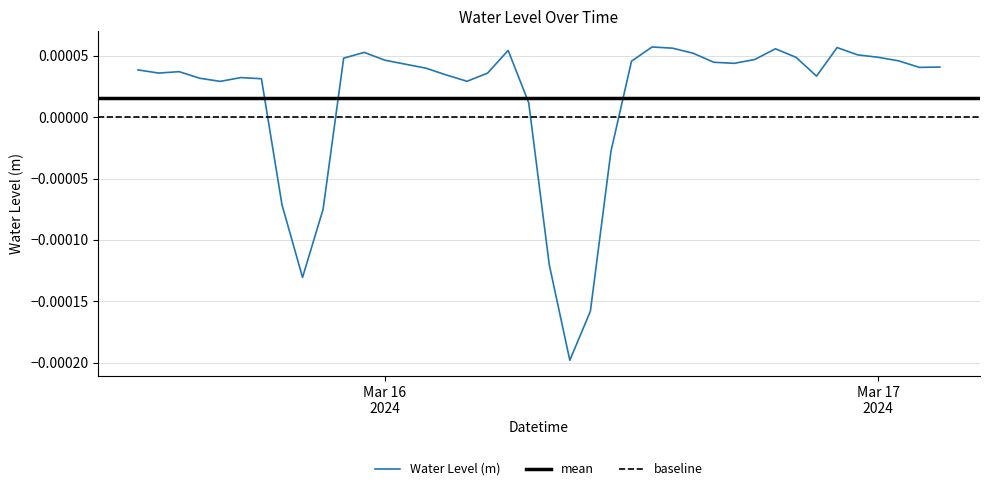

Where is the first local minimum?

2024-03-15 13:00:00